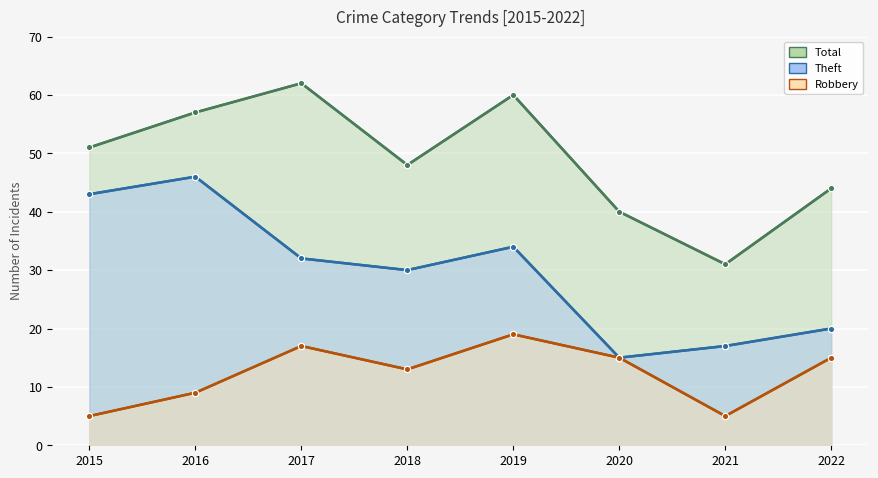

The Robbery (line) series shows 5 at 2015. True or false?

True